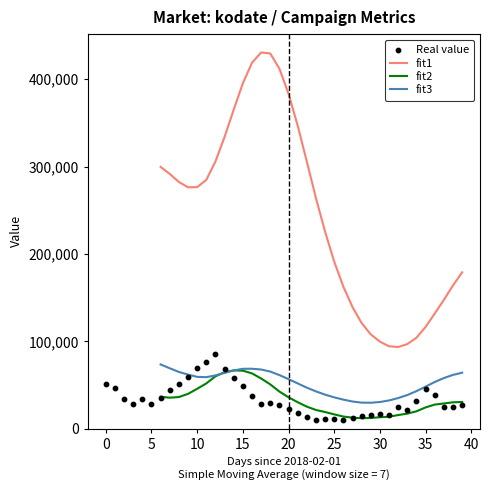

Which series reaches the minimum Y coordinate?

Real value